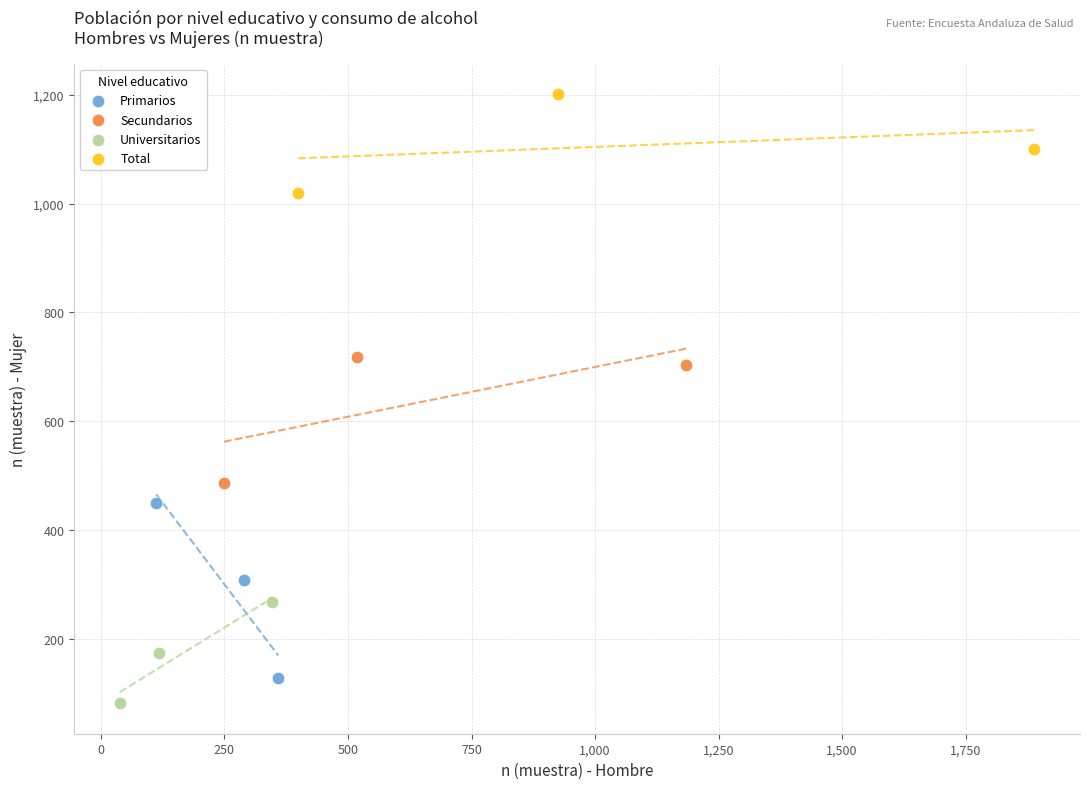

Which series contains the lowest Y value?

Universitarios